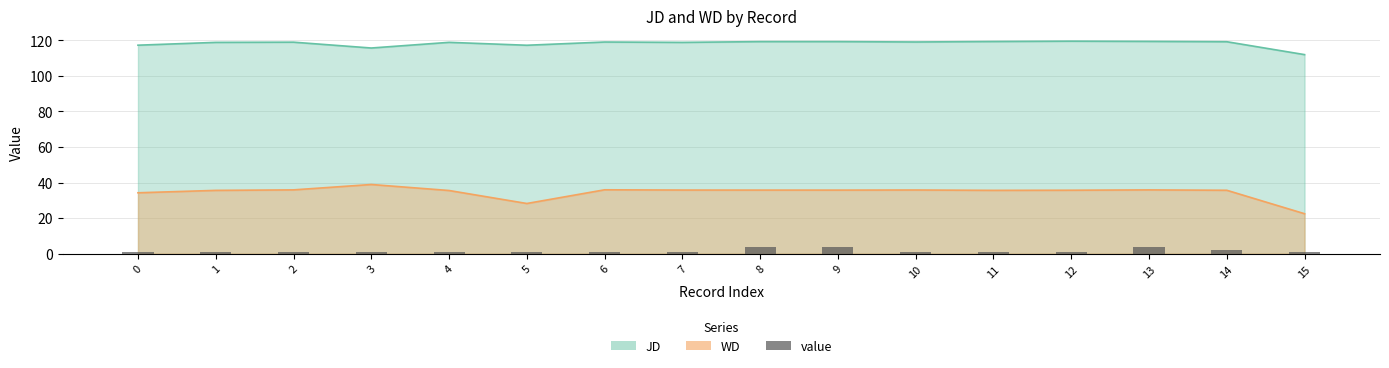

Reading left to right, extract all data points from this chart.

1	1	1	1	1	1	1	1	4	4	1	1	1	4	2	1